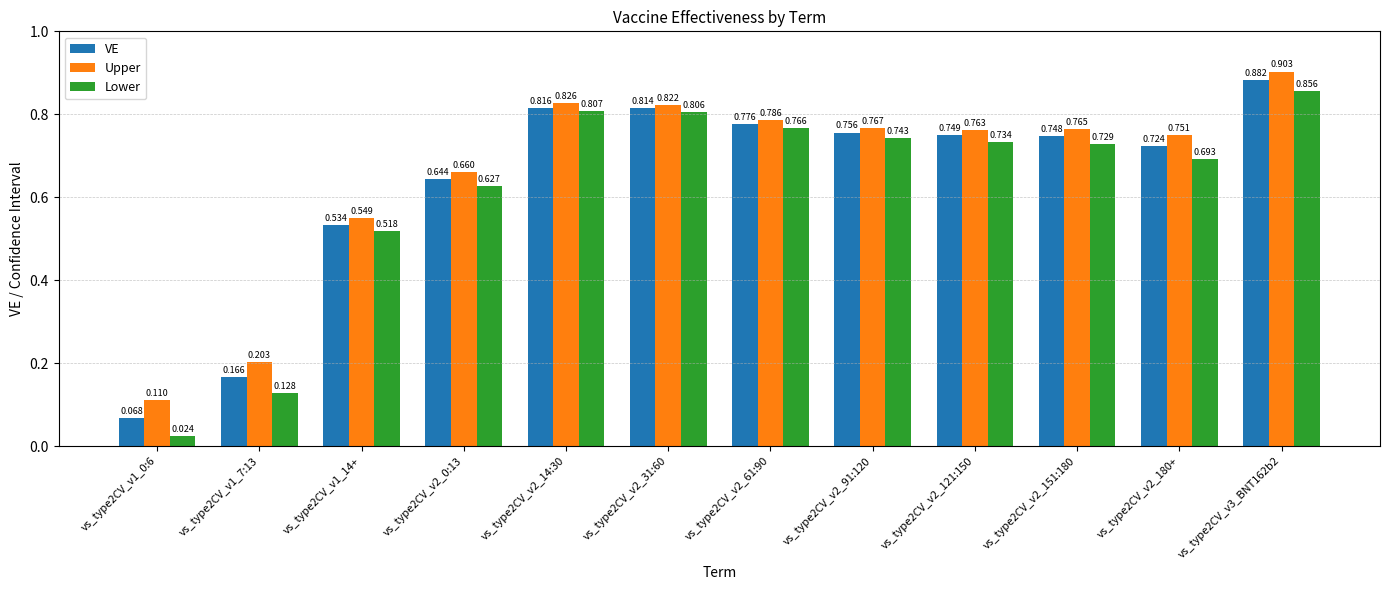

Are the bars grouped side by side (vs. stacked)?

Yes